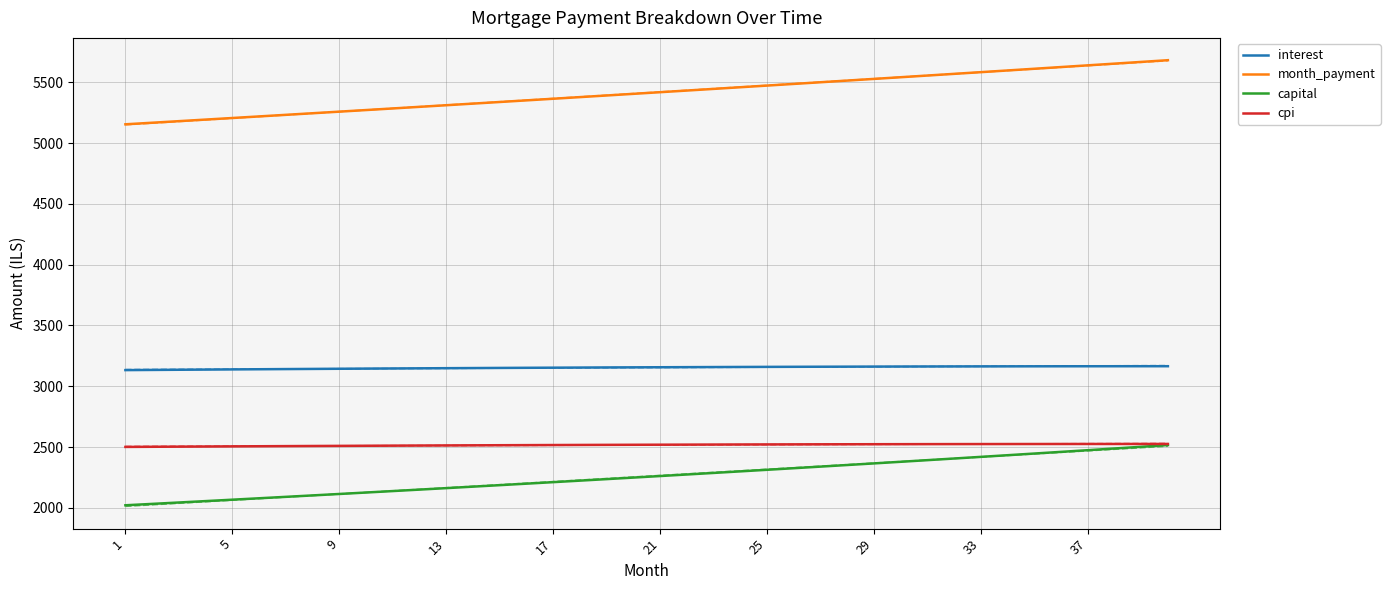

How many data points in month_payment are above 5418?

20